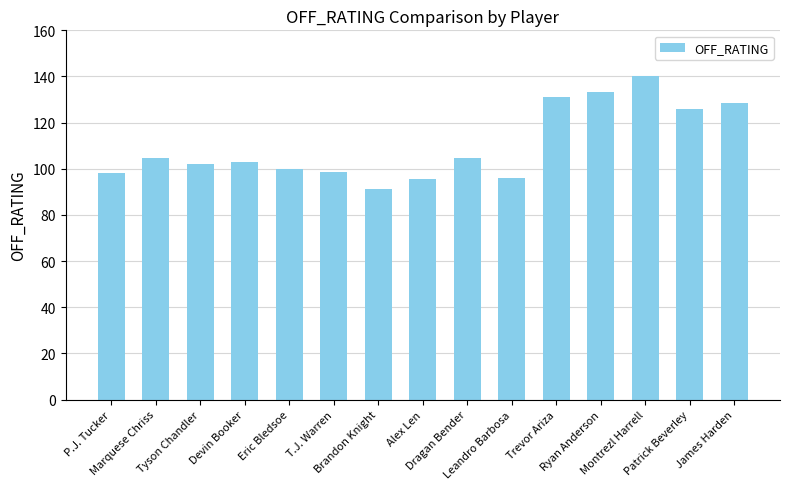

The chart shows a value of 40.6 at P.J. Tucker. True or false?

False